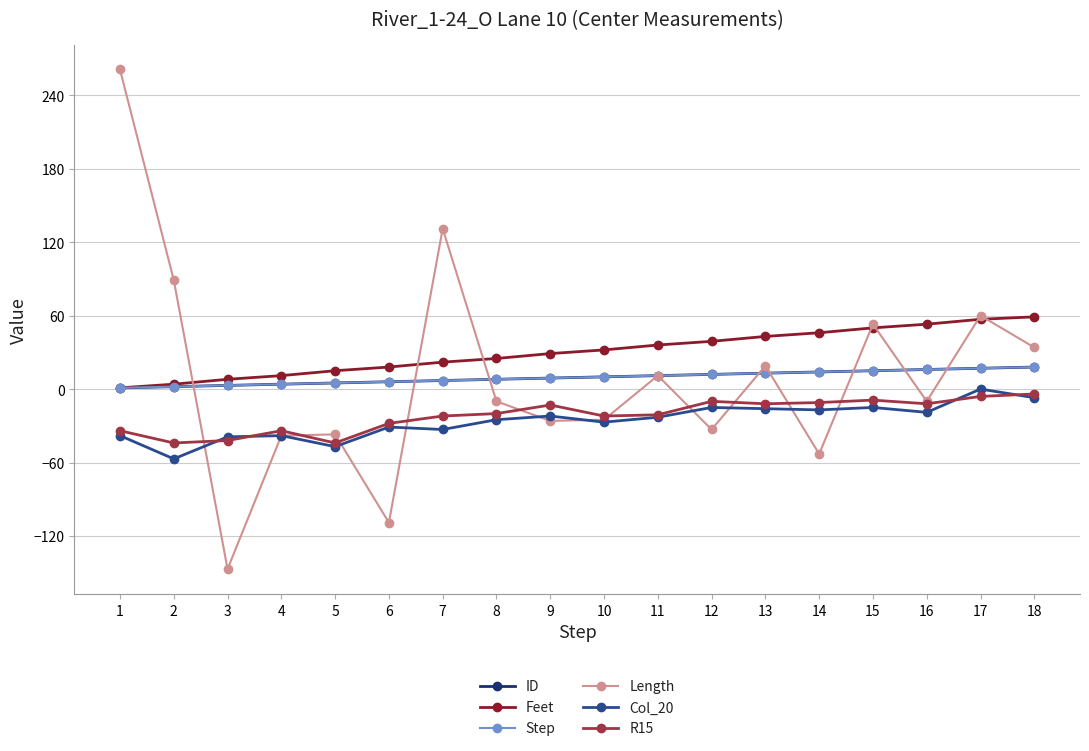

Does the chart have visible grid lines?

Yes